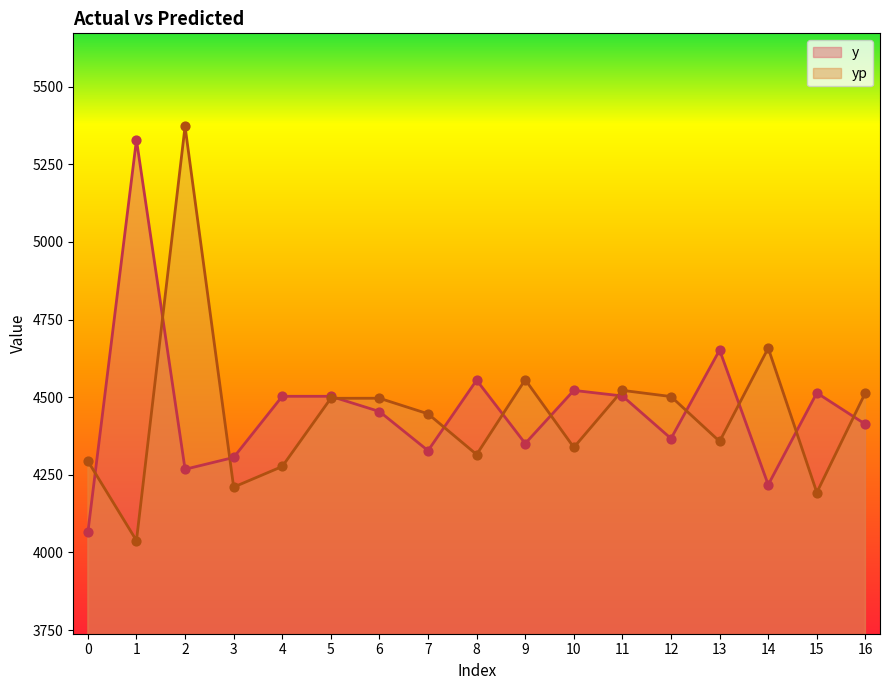

Which series has the widest spread of Y values?

yp